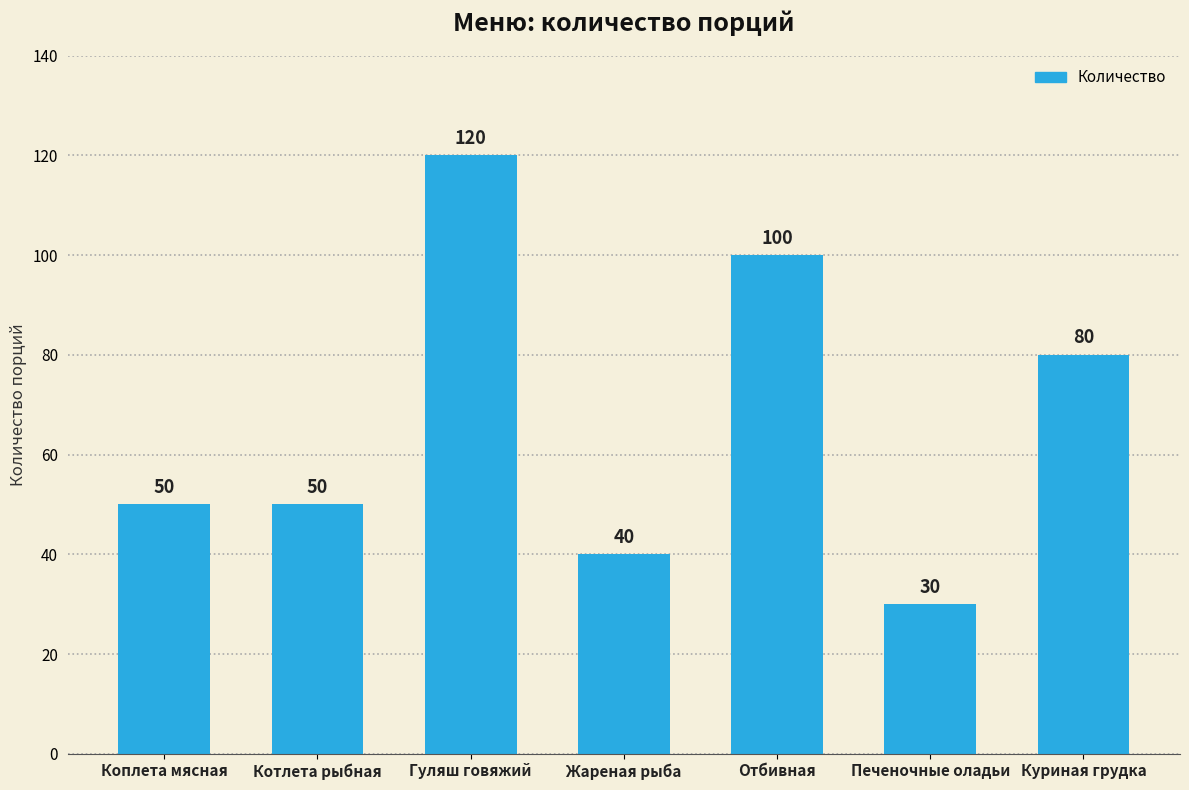

Which label corresponds to the largest value in the chart?

Гуляш говяжий